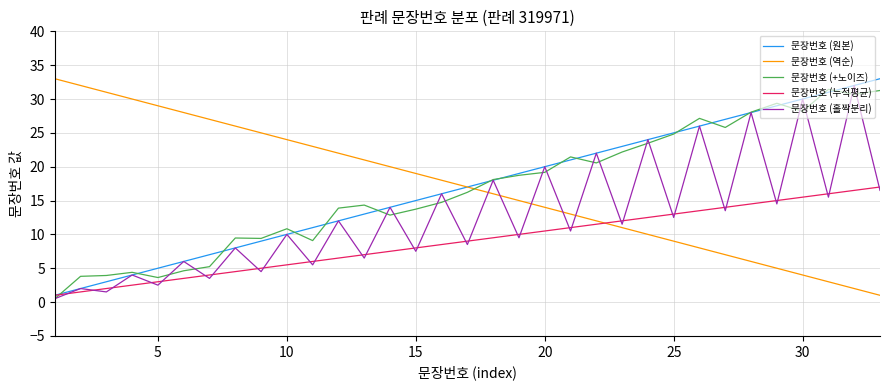

How many times do 문장번호 (누적평균) and 문장번호 (역순) cross each other?

1